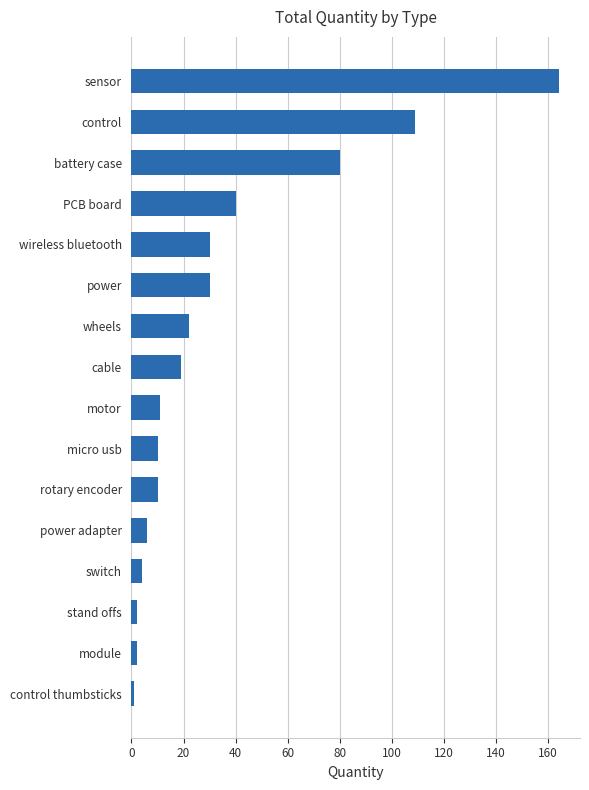

Where is the data nearest to the value 82?

battery case